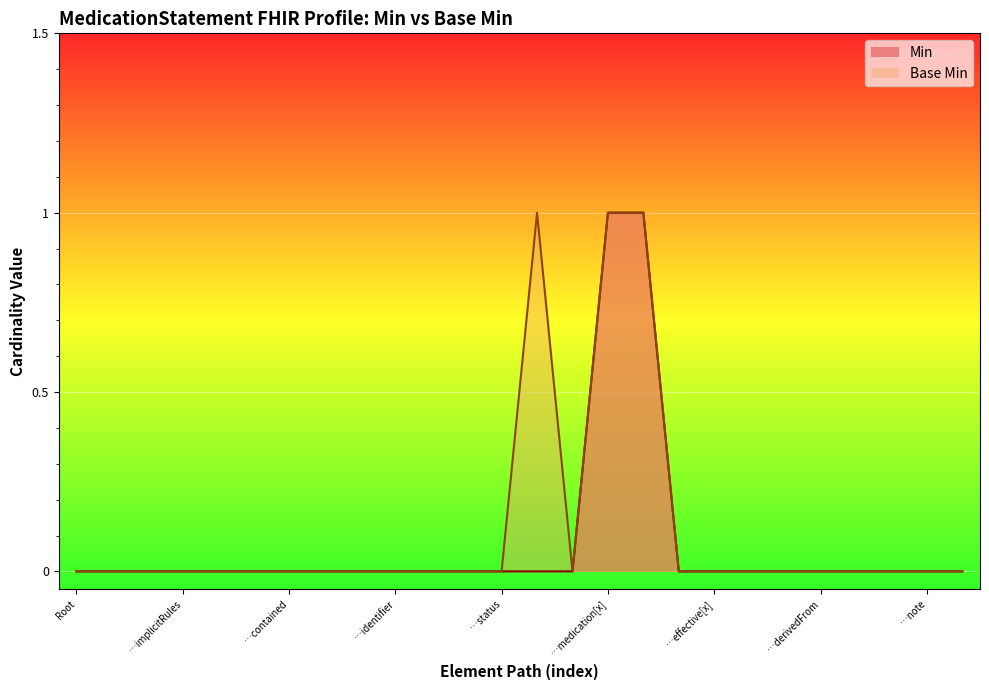

Is it true that Min equals -1 at …contained?

False